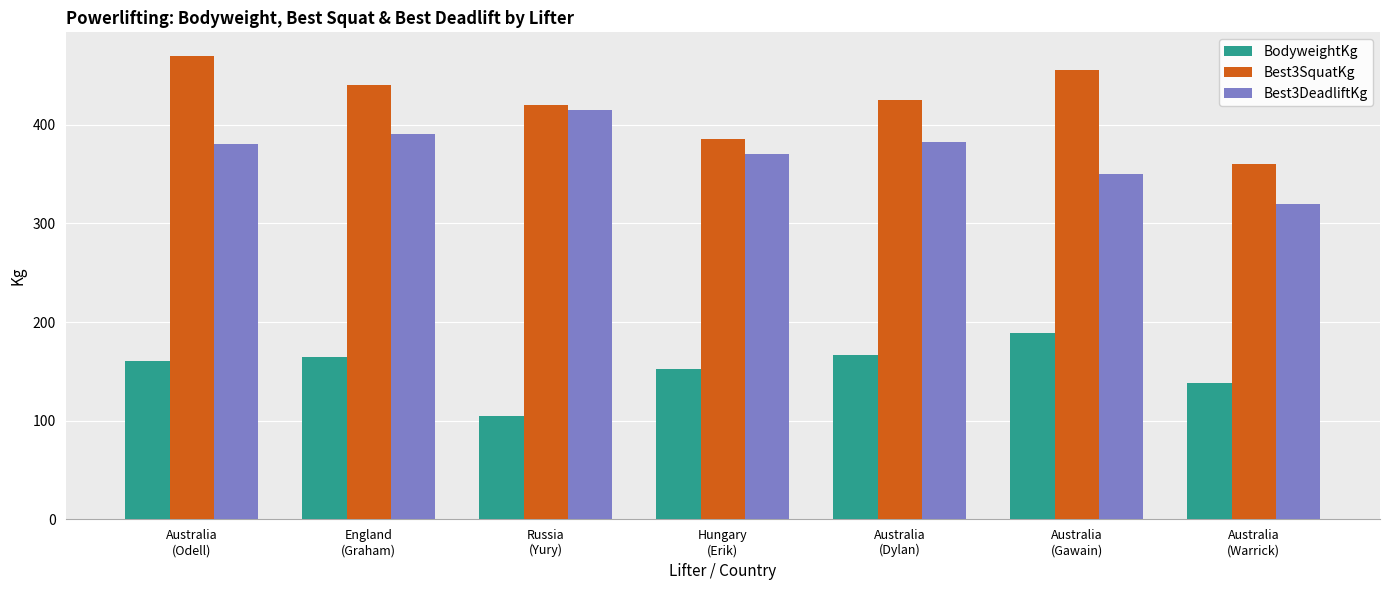

What is the label of the 4th bar from the left?

Hungary
(Erik)